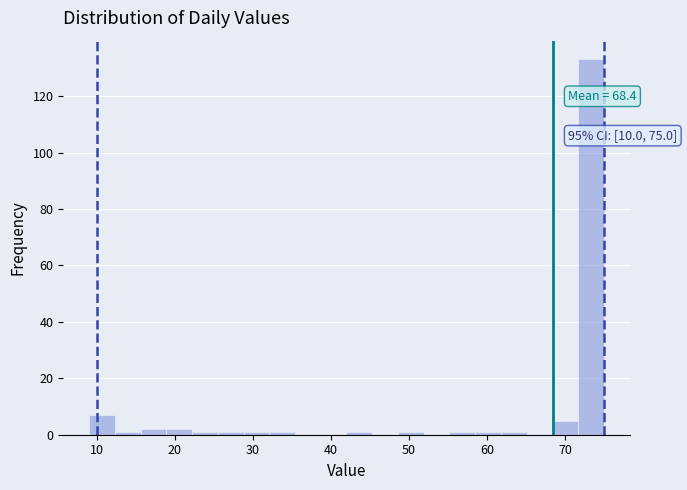

Around what value on the x-axis is the tallest bar? Give the approximate position of its centre, as read against the axis.

73